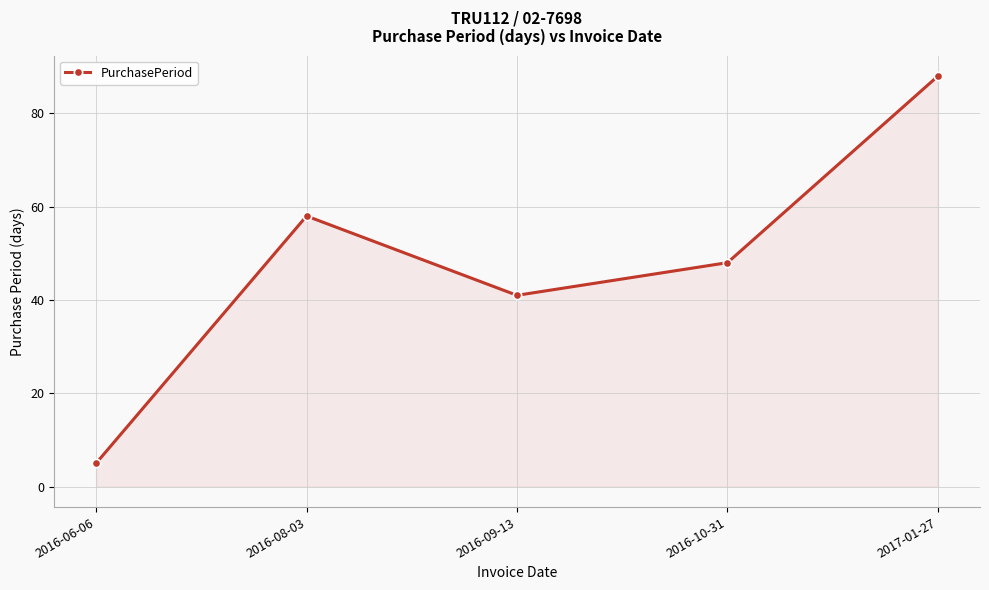

Reading left to right, extract all data points from this chart.

2016-06-06=5	2016-08-03=58	2016-09-13=41	2016-10-31=48	2017-01-27=88